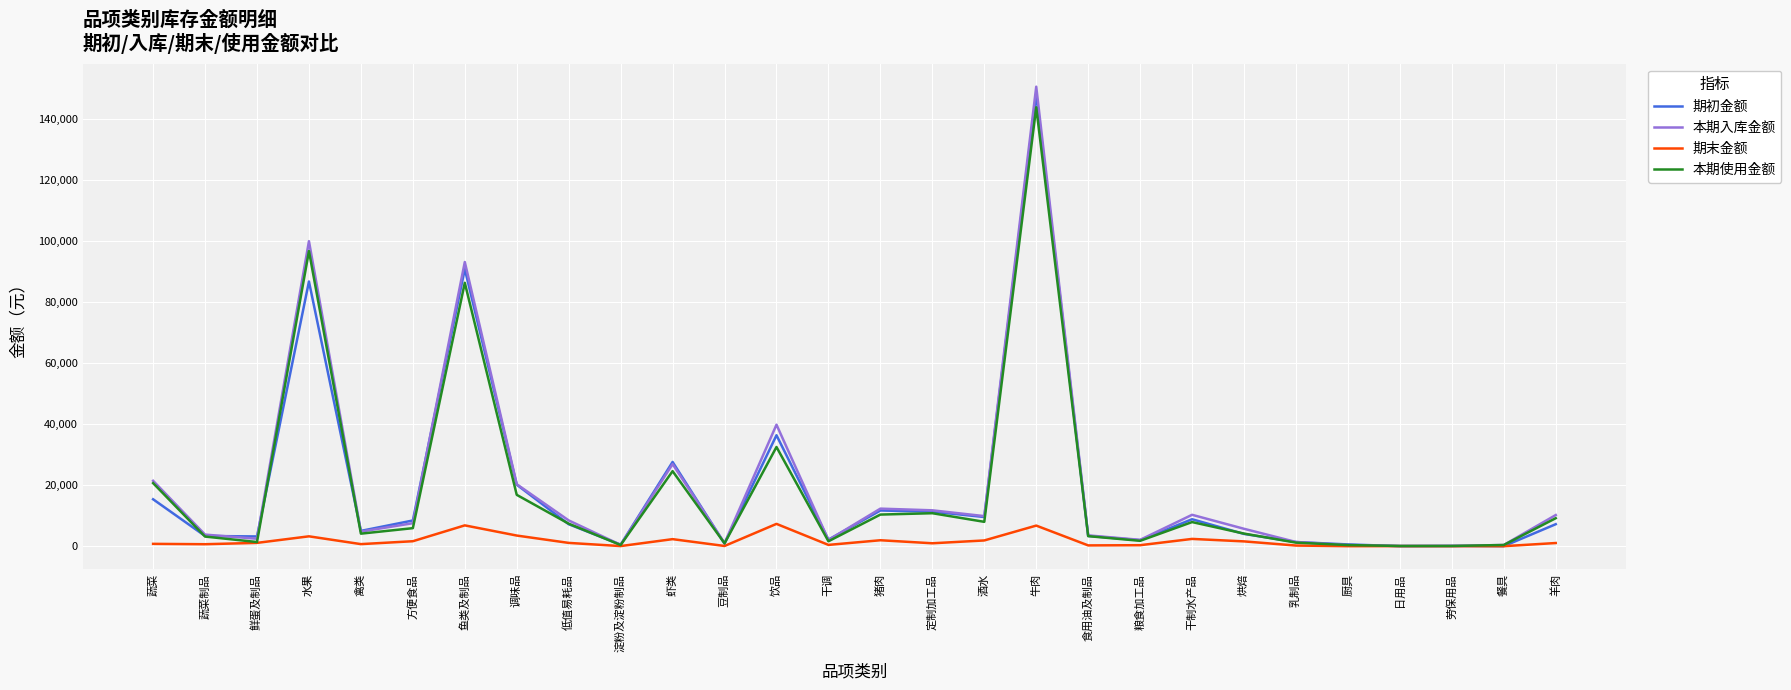

Is the value of 期末金额 at 淀粉及淀粉制品 greater than the value of 本期使用金额 at 水果?

No